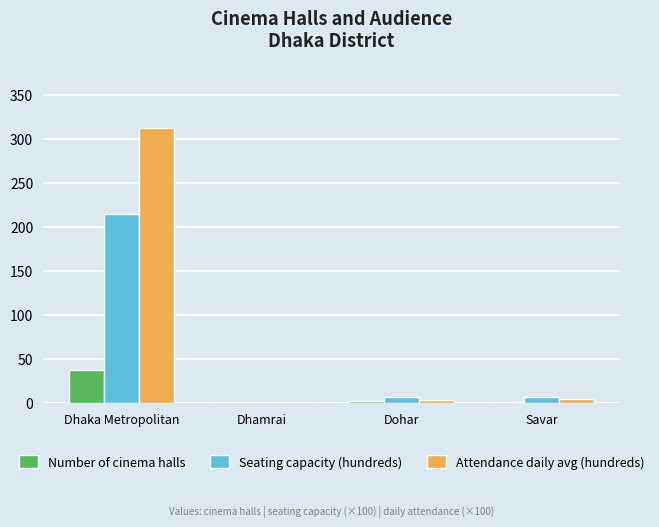

Are the bars grouped side by side (vs. stacked)?

Yes